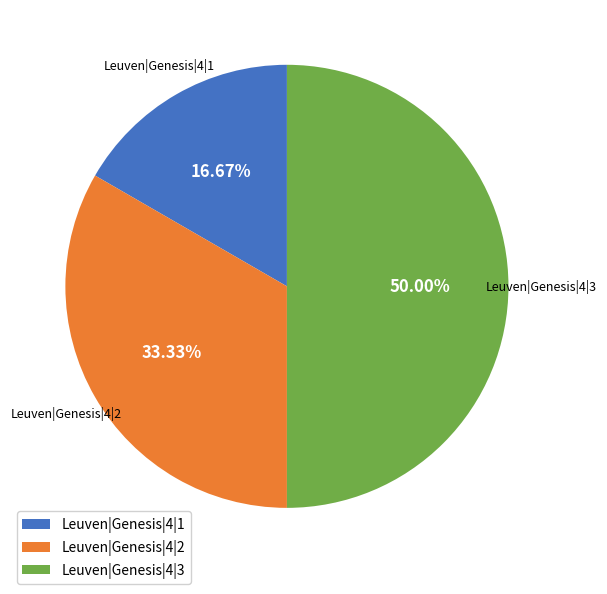

To the nearest percent, what is the combined percentage of Leuven|Genesis|4|1 and Leuven|Genesis|4|2?

50%